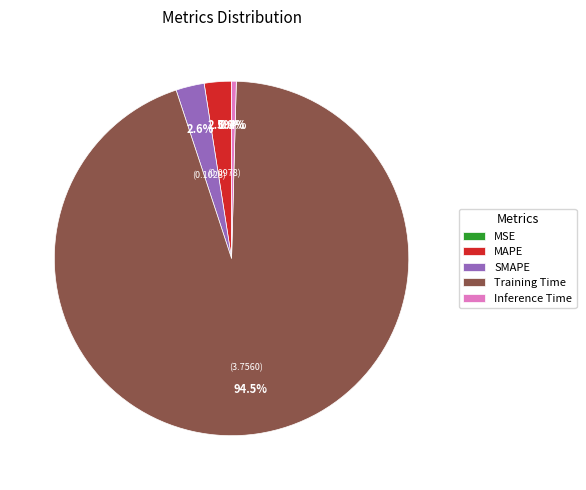

What percentage is NOT represented by MAPE?

97.5%